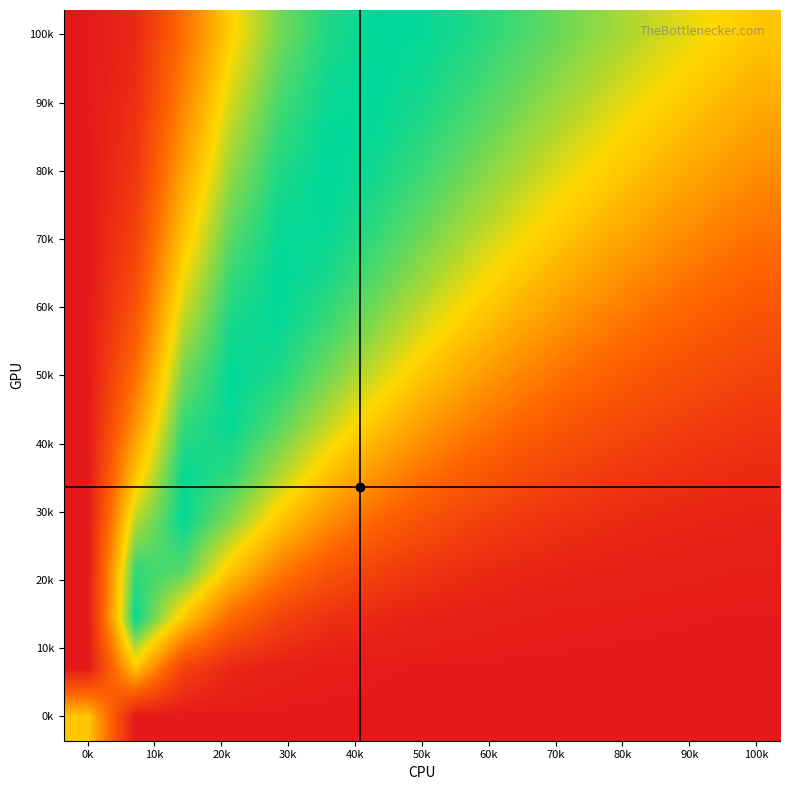

How many series are shown in this chart?

15